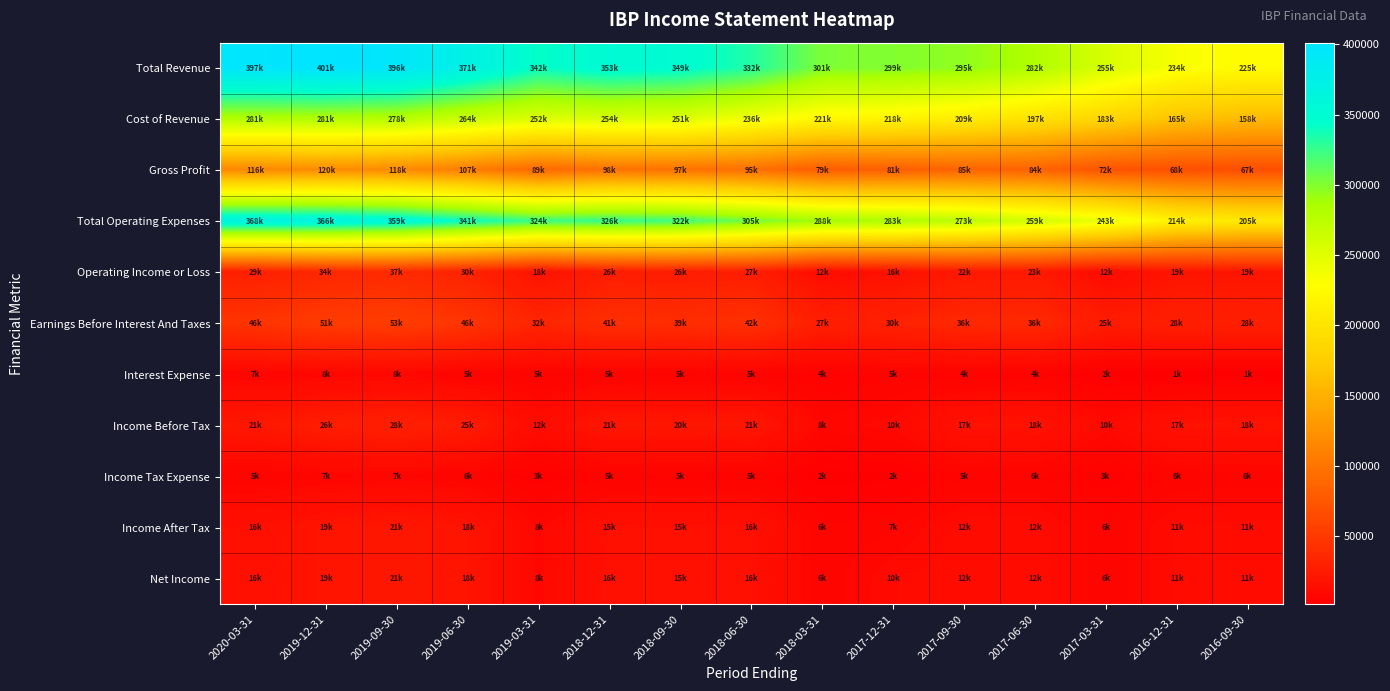

Reading left to right, what are all the values shown in this chart?

Total Revenue: 2020-03-31=397300	2019-12-31=401200	2019-09-30=396400	2019-06-30=371800	2019-03-31=342100	2018-12-31=353100	2018-09-30=349000	2018-06-30=332600	2018-03-31=301700	2017-12-31=299900	2017-09-30=295200	2017-06-30=282200	2017-03-31=255700	2016-12-31=234000	2016-09-30=225400
Cost of Revenue: 2020-03-31=281100	2019-12-31=281200	2019-09-30=278400	2019-06-30=264600	2019-03-31=252700	2018-12-31=254500	2018-09-30=251700	2018-06-30=236900	2018-03-31=221800	2017-12-31=218500	2017-09-30=209600	2017-06-30=197300	2017-03-31=183500	2016-12-31=165600	2016-09-30=158100
Gross Profit: 2020-03-31=116200	2019-12-31=120000	2019-09-30=118000	2019-06-30=107200	2019-03-31=89400	2018-12-31=98600	2018-09-30=97300	2018-06-30=95700	2018-03-31=79900	2017-12-31=81400	2017-09-30=85600	2017-06-30=84900	2017-03-31=72200	2016-12-31=68400	2016-09-30=67300
Total Operating Expenses: 2020-03-31=368300	2019-12-31=366300	2019-09-30=359000	2019-06-30=341000	2019-03-31=324100	2018-12-31=326400	2018-09-30=322700	2018-06-30=305300	2018-03-31=288900	2017-12-31=283300	2017-09-30=273000	2017-06-30=259200	2017-03-31=243200	2016-12-31=214900	2016-09-30=205600
Operating Income or Loss: 2020-03-31=29000	2019-12-31=34900	2019-09-30=37400	2019-06-30=30800	2019-03-31=18000	2018-12-31=26700	2018-09-30=26300	2018-06-30=27300	2018-03-31=12800	2017-12-31=16600	2017-09-30=22200	2017-06-30=23000	2017-03-31=12500	2016-12-31=19100	2016-09-30=19800
Earnings Before Interest And Taxes: 2020-03-31=46100	2019-12-31=51600	2019-09-30=53400	2019-06-30=46300	2019-03-31=32900	2018-12-31=41100	2018-09-30=39800	2018-06-30=42700	2018-03-31=27800	2017-12-31=30500	2017-09-30=36200	2017-06-30=36300	2017-03-31=25300	2016-12-31=28400	2016-09-30=28700
Interest Expense: 2020-03-31=7400	2019-12-31=8300	2019-09-30=8500	2019-06-30=5600	2019-03-31=5700	2018-12-31=5500	2018-09-30=5300	2018-06-30=5700	2018-03-31=4000	2017-12-31=5900	2017-09-30=4400	2017-06-30=4900	2017-03-31=2200	2016-12-31=1600	2016-09-30=1500
Income Before Tax: 2020-03-31=21700	2019-12-31=26500	2019-09-30=28800	2019-06-30=25100	2019-03-31=12200	2018-12-31=21200	2018-09-30=20900	2018-06-30=21500	2018-03-31=8600	2017-12-31=10000	2017-09-30=17700	2017-06-30=18000	2017-03-31=10100	2016-12-31=17500	2016-09-30=18300
Income Tax Expense: 2020-03-31=5700	2019-12-31=7300	2019-09-30=7600	2019-06-30=6200	2019-03-31=3400	2018-12-31=5500	2018-09-30=5400	2018-06-30=5200	2018-03-31=2200	2017-12-31=2600	2017-09-30=5700	2017-06-30=6000	2017-03-31=3800	2016-12-31=6400	2016-09-30=6700
Income After Tax: 2020-03-31=16000	2019-12-31=19200	2019-09-30=21200	2019-06-30=18900	2019-03-31=8800	2018-12-31=15700	2018-09-30=15600	2018-06-30=16300	2018-03-31=6400	2017-12-31=7400	2017-09-30=12000	2017-06-30=12000	2017-03-31=6400	2016-12-31=11100	2016-09-30=11500
Net Income: 2020-03-31=16000	2019-12-31=19200	2019-09-30=21200	2019-06-30=18900	2019-03-31=8800	2018-12-31=16500	2018-09-30=15600	2018-06-30=16300	2018-03-31=6400	2017-12-31=10800	2017-09-30=12000	2017-06-30=12000	2017-03-31=6400	2016-12-31=11100	2016-09-30=11500